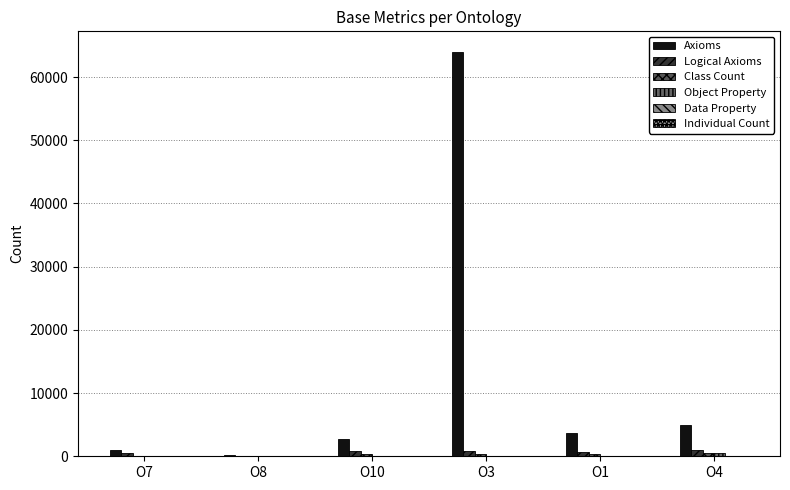

Are the bars grouped side by side (vs. stacked)?

Yes